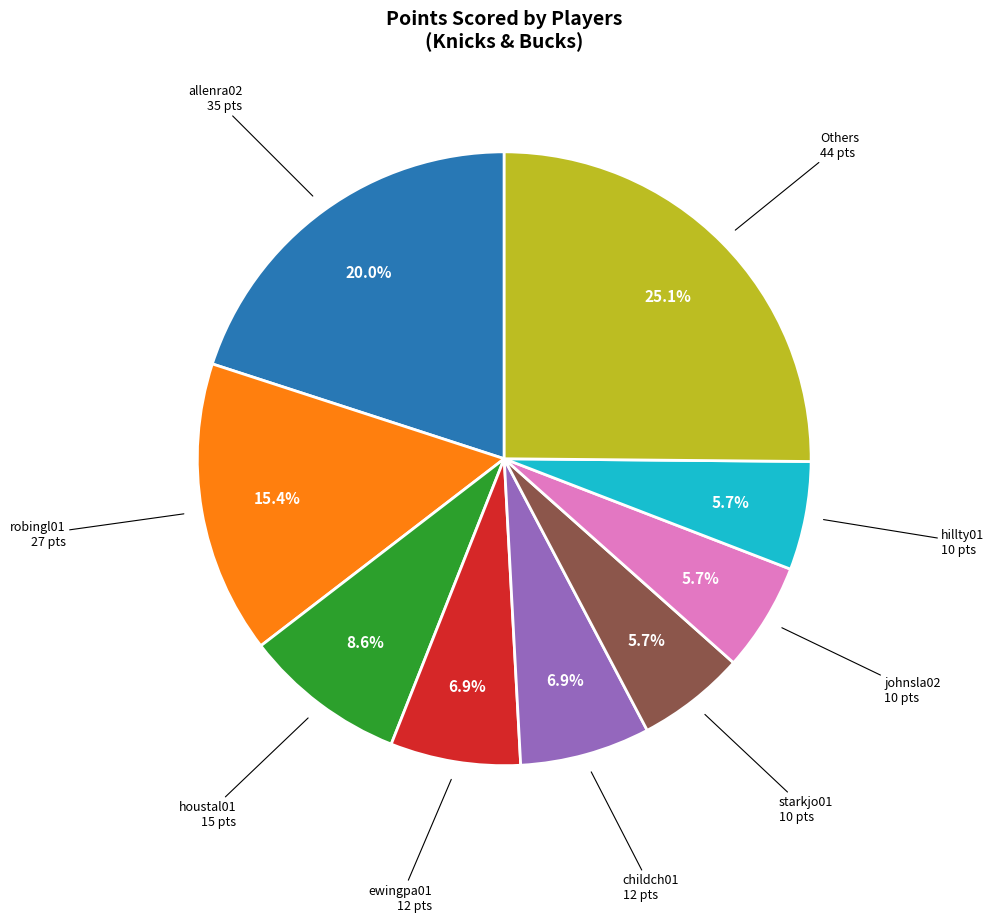

Is there any slice that represents more than half of the pie?

No